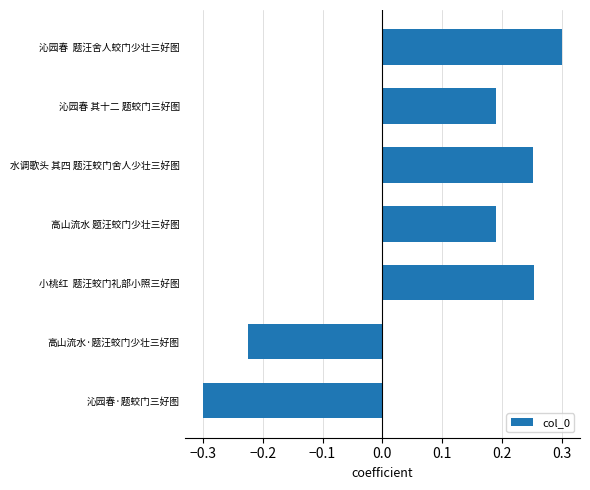

Which category has the lowest value across all series?

沁园春·题蛟门三好图